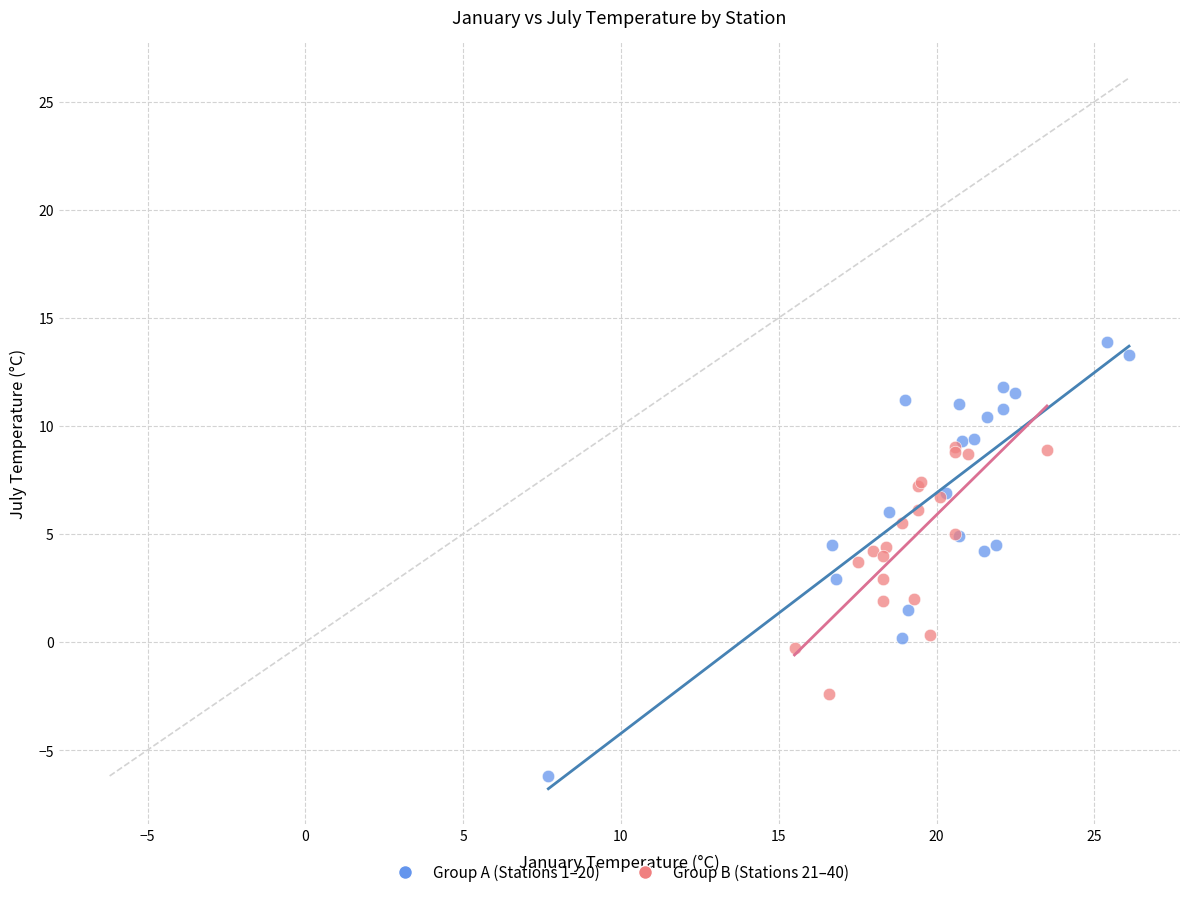

Which series contains the lowest Y value?

Group A (Stations 1–20)